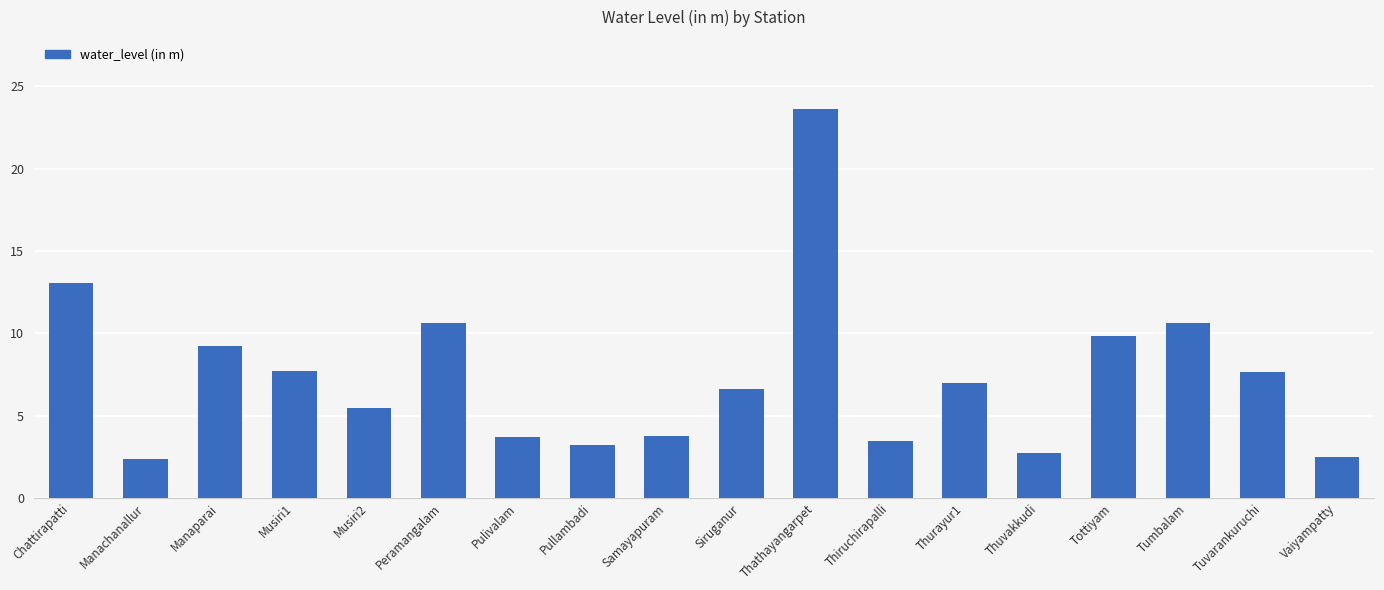

What position from the right is Thuvakkudi?

5